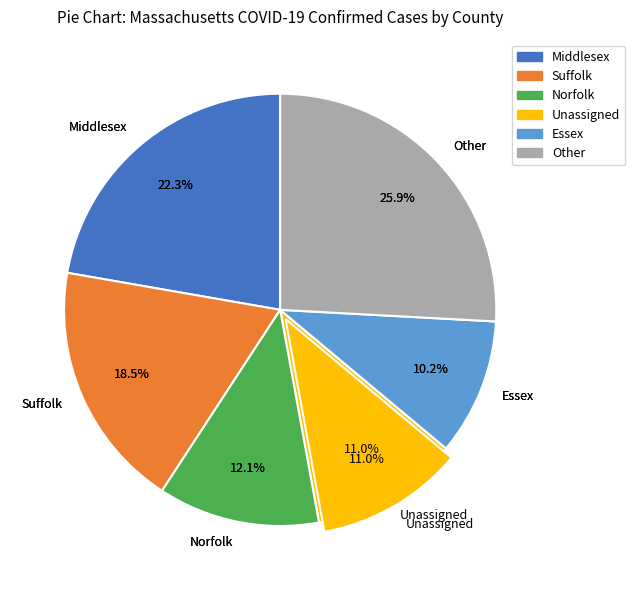

To the nearest percent, what portion does Essex represent?

10%